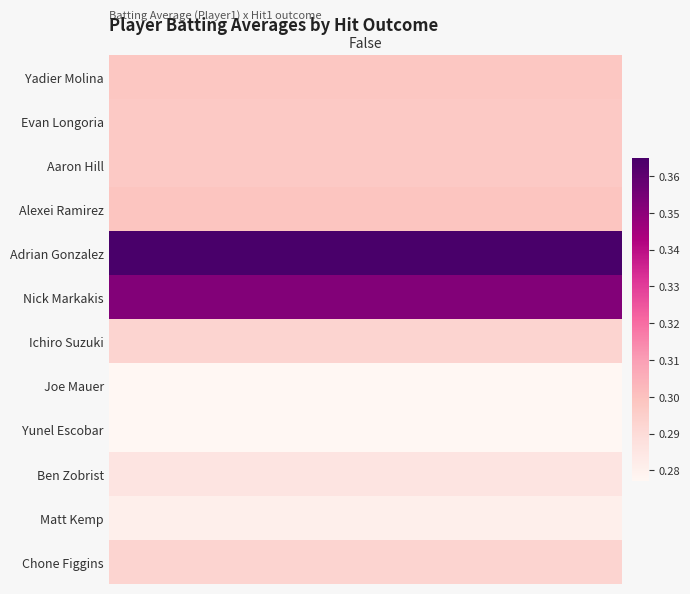

How many distinct data groups are displayed?

12